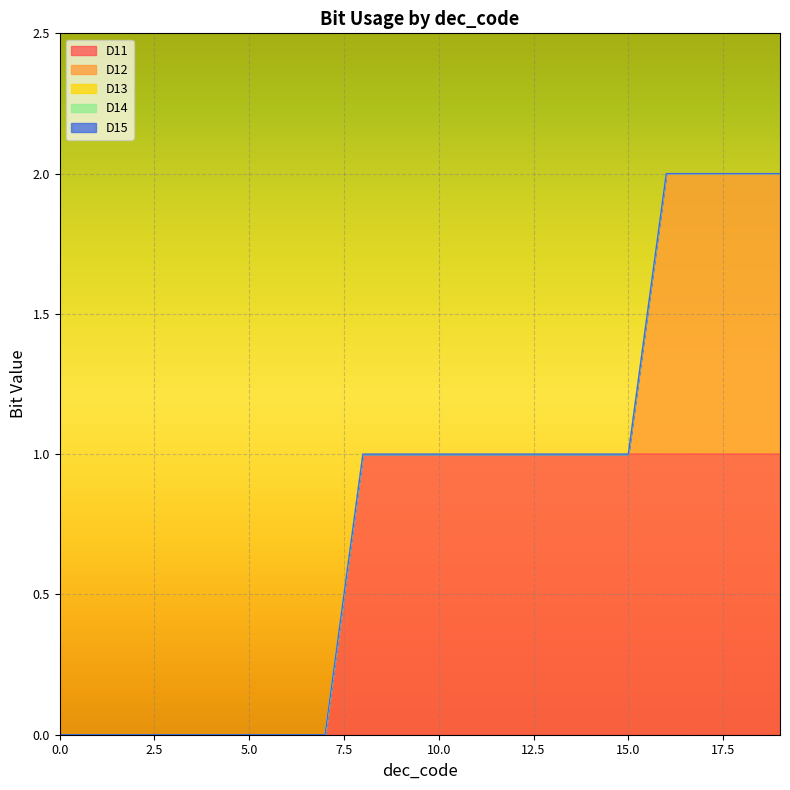

What are all the series names shown in the legend?

D11, D12, D13, D14, D15